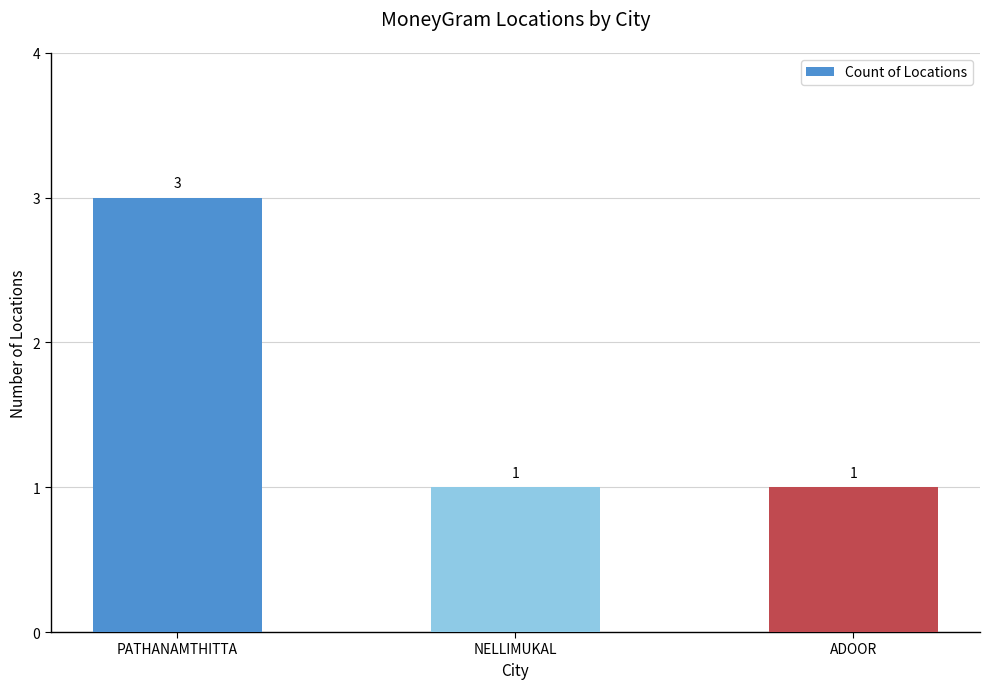

Are the bars horizontal?

No